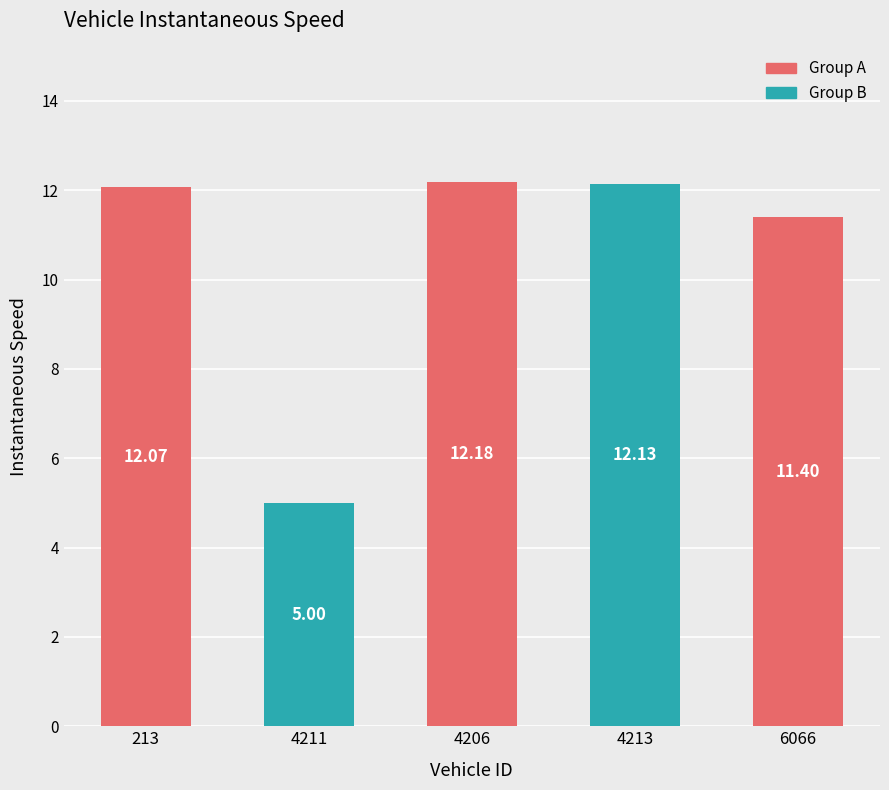

Are the bars horizontal?

No